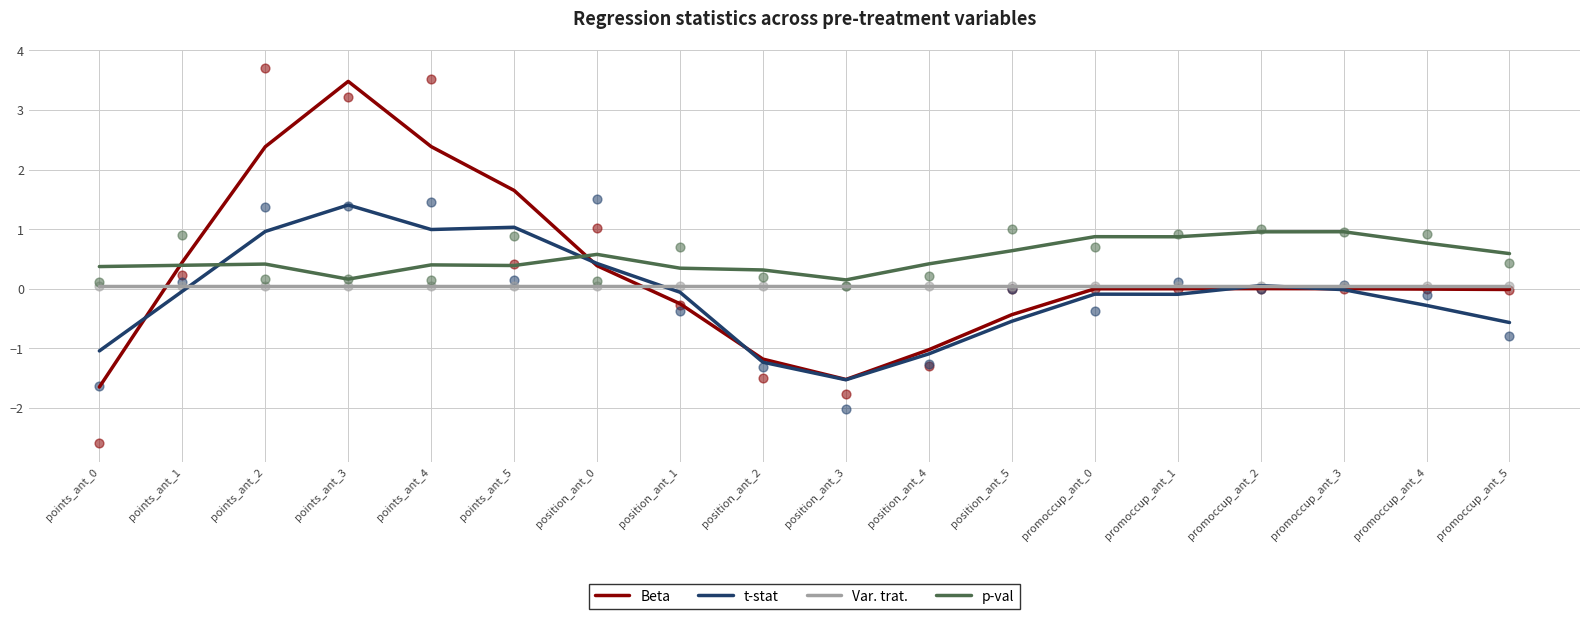

At which category is the sum across all series the highest?

points_ant_3